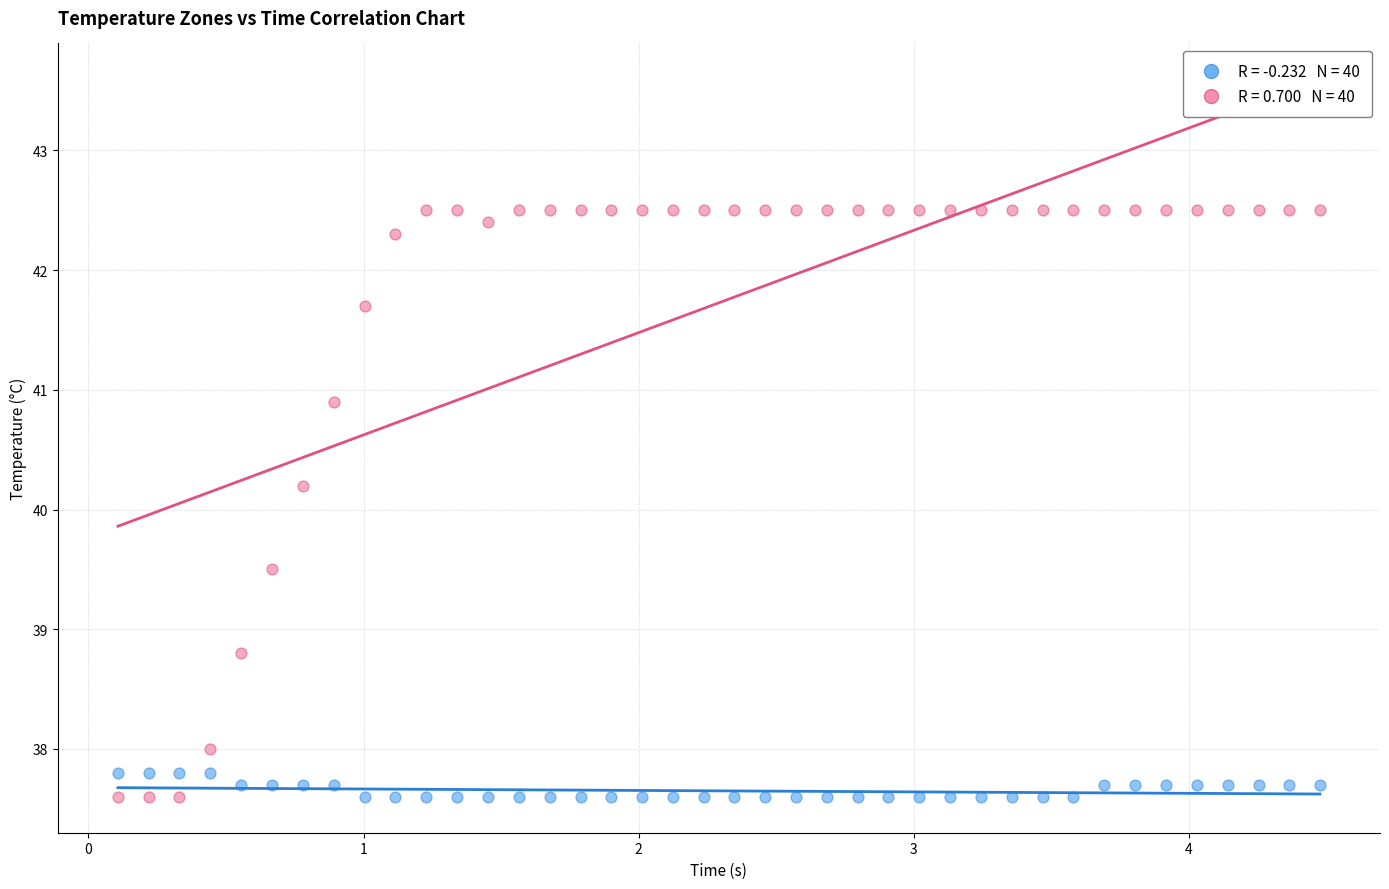

Across all series, what Y value is closest to 40?

40.2